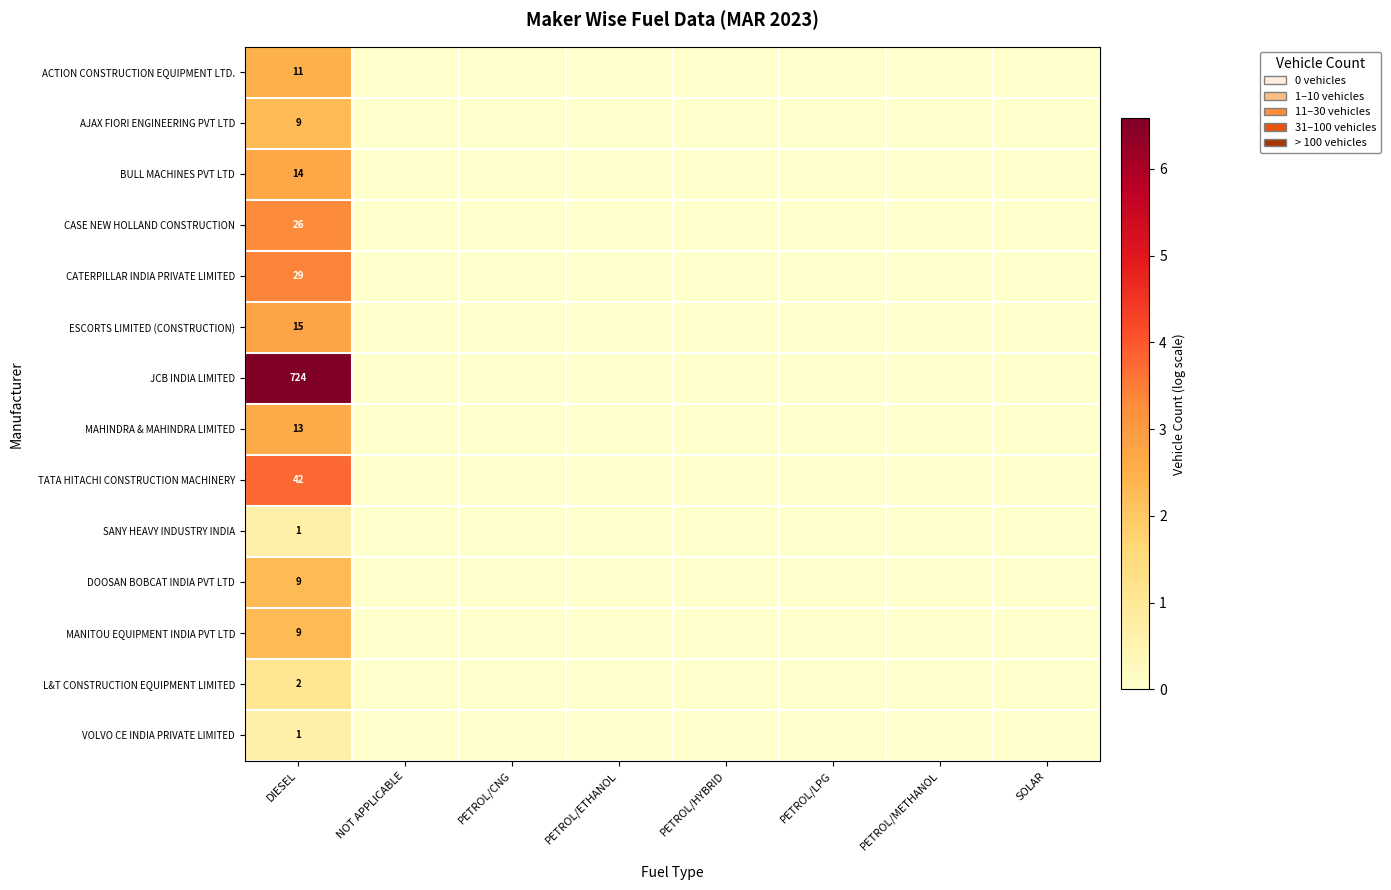

Is it true that AJAX FIORI ENGINEERING PVT LTD equals 9 at DIESEL?

True